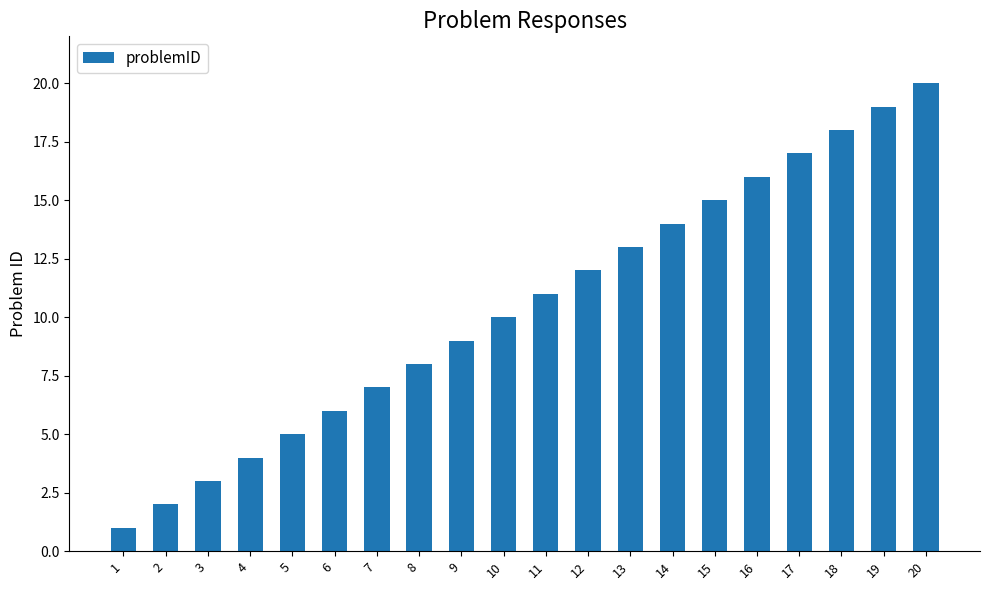

What is the change in value from 6 to 12?

+6